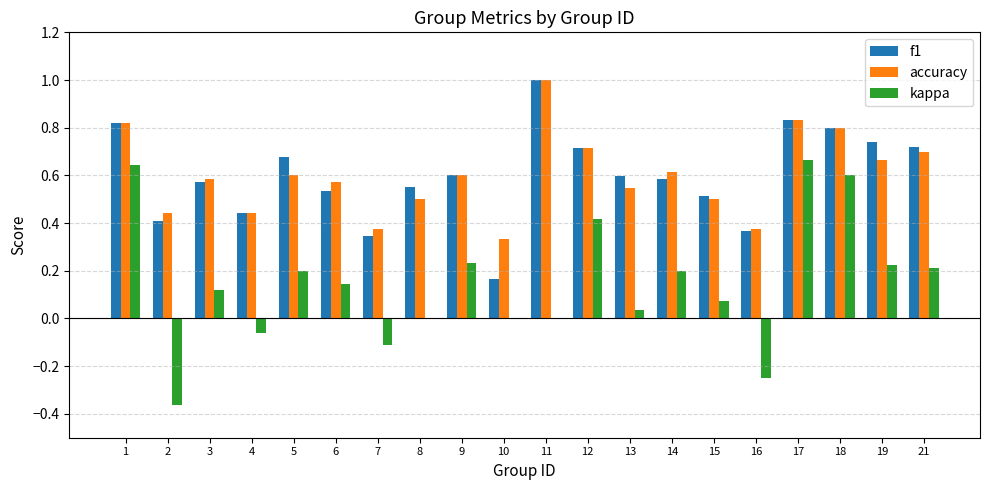

What is the highest value of the f1 series?

1.0